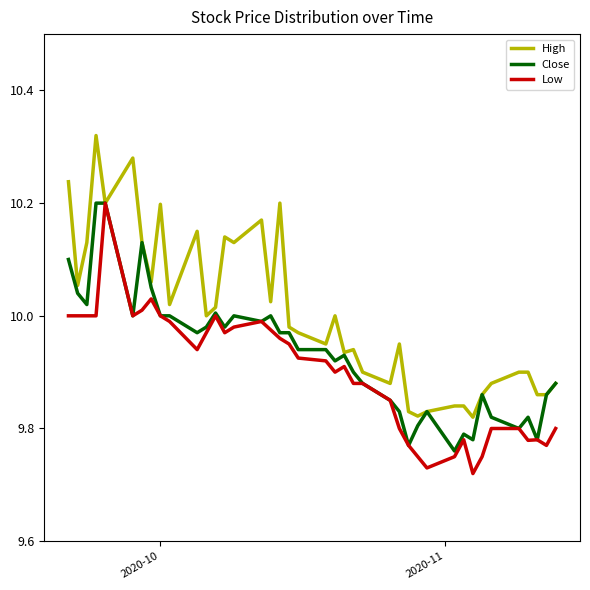

Rank the series by their average value, from lowest to highest.

Low, Close, High